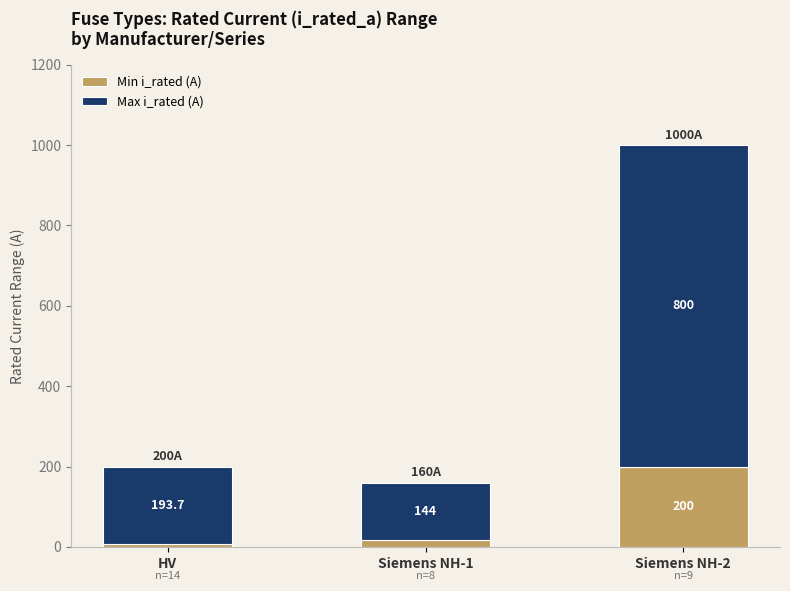

What is the minimum value for Min i_rated (A)?

6.3